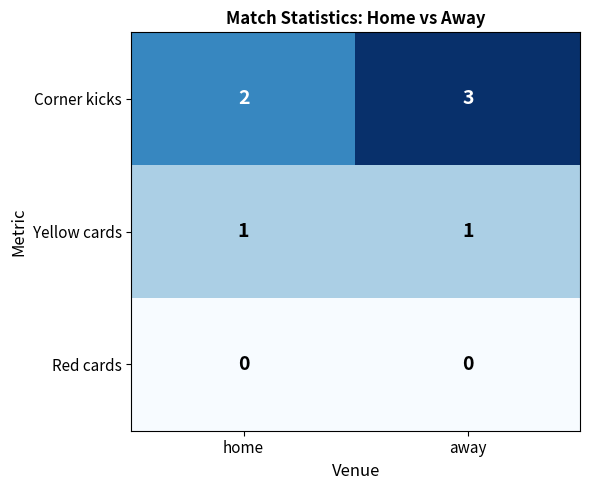

Reading right to left, transcribe all the data shown in this chart.

Corner kicks: away=3	home=2
Yellow cards: away=1	home=1
Red cards: away=0	home=0